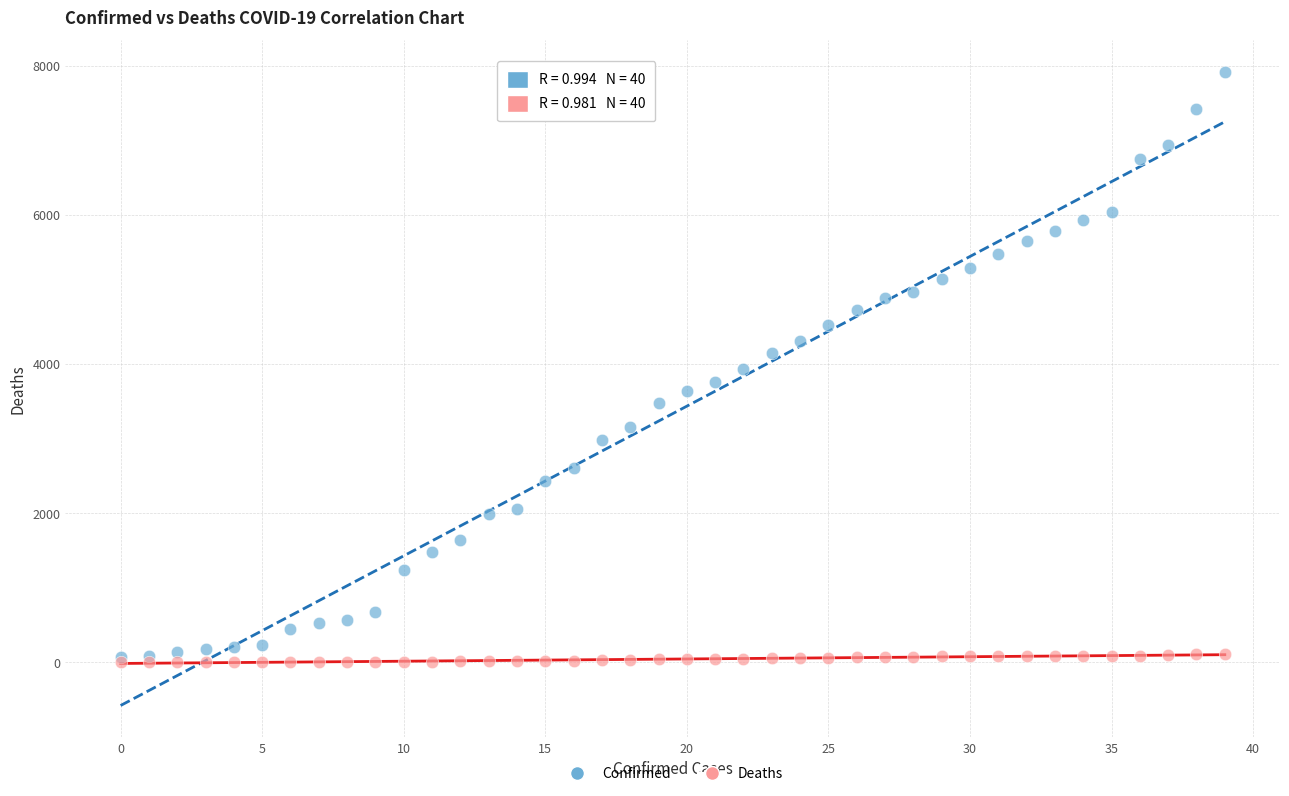

Which series has the widest spread of Y values?

Confirmed